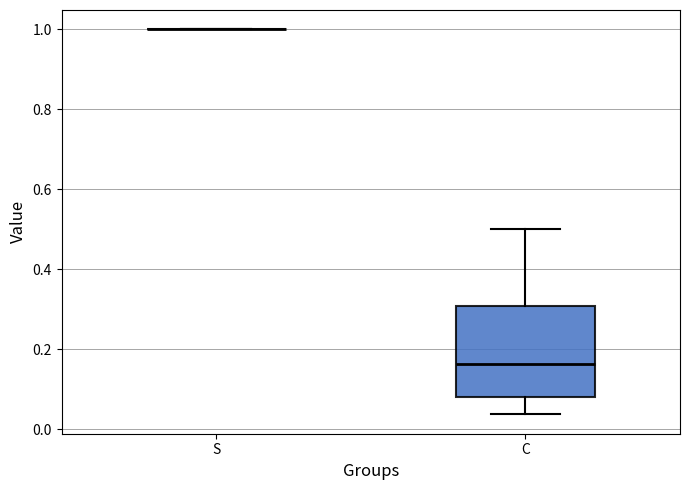

Reading left to right, read every box against the y-axis: the position of its median line, the range the box covers, and the ends of its whiskers. The values are not printed on the chart, so give them approximately, as read against the axis.

S: box collapsed to a line at 1.00, whiskers 1.00 to 1.00
C: median 0.16, box 0.08 to 0.30, whiskers 0.04 to 0.50